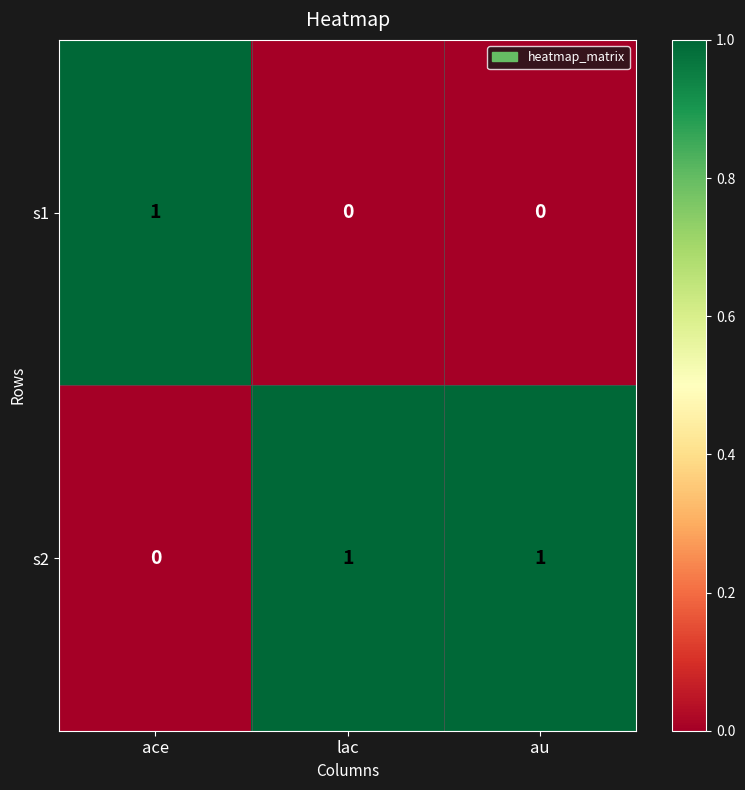

Where is s2 nearest to the value 0?

ace